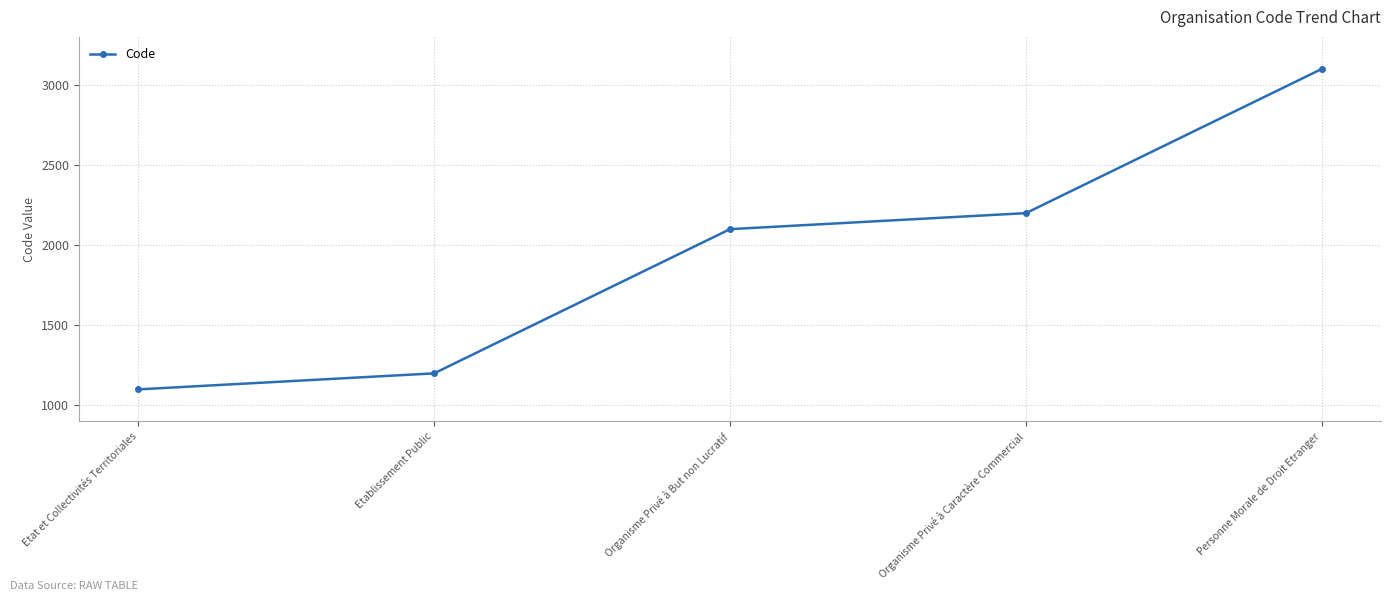

What is the average value?

1940